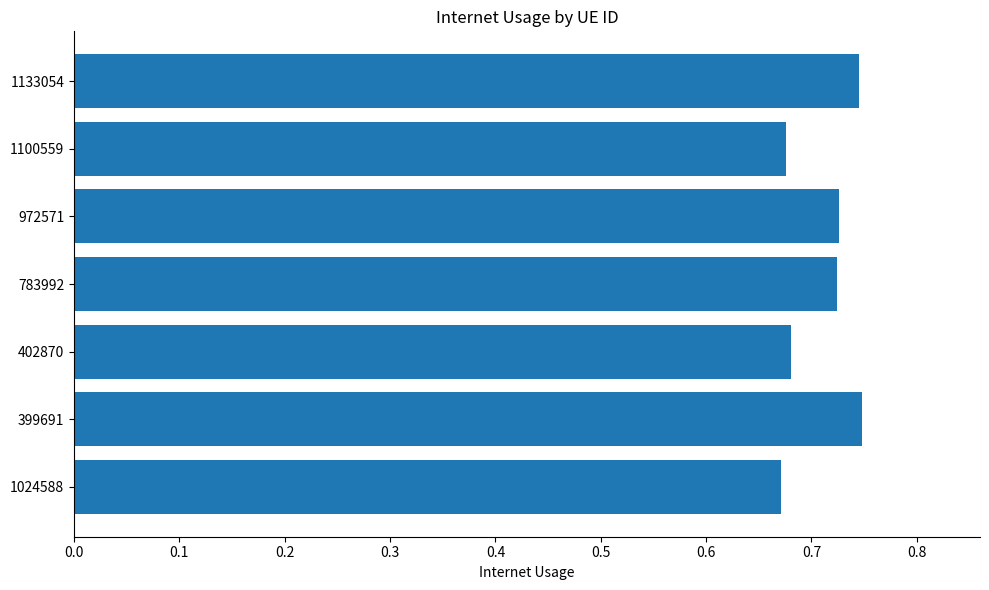

The chart shows a value of 0.3 at 783992. True or false?

False